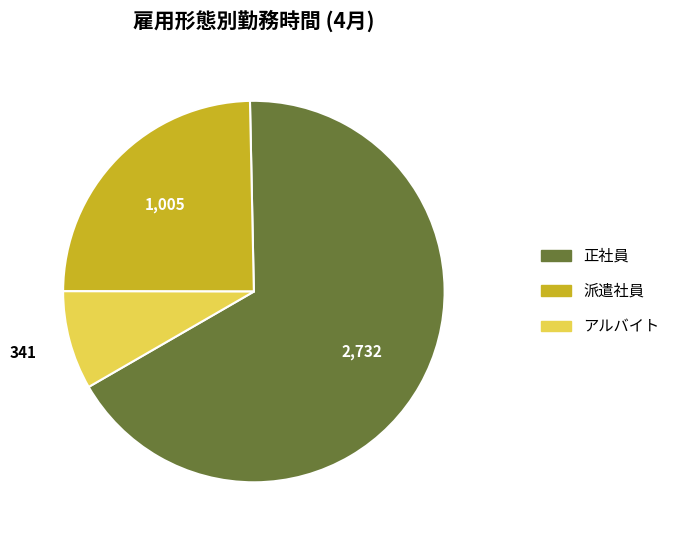

The 派遣社員 slice represents 31% of the pie. True or false?

False